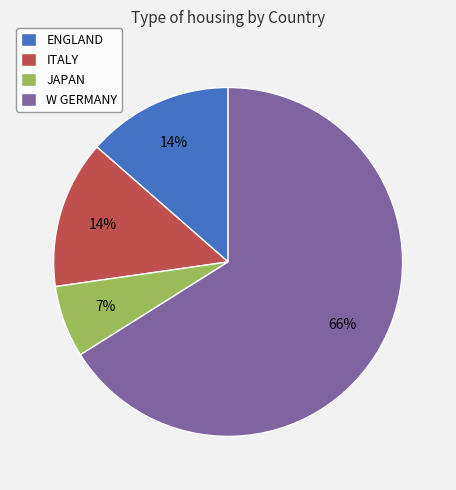

How many segments does this pie chart have?

4